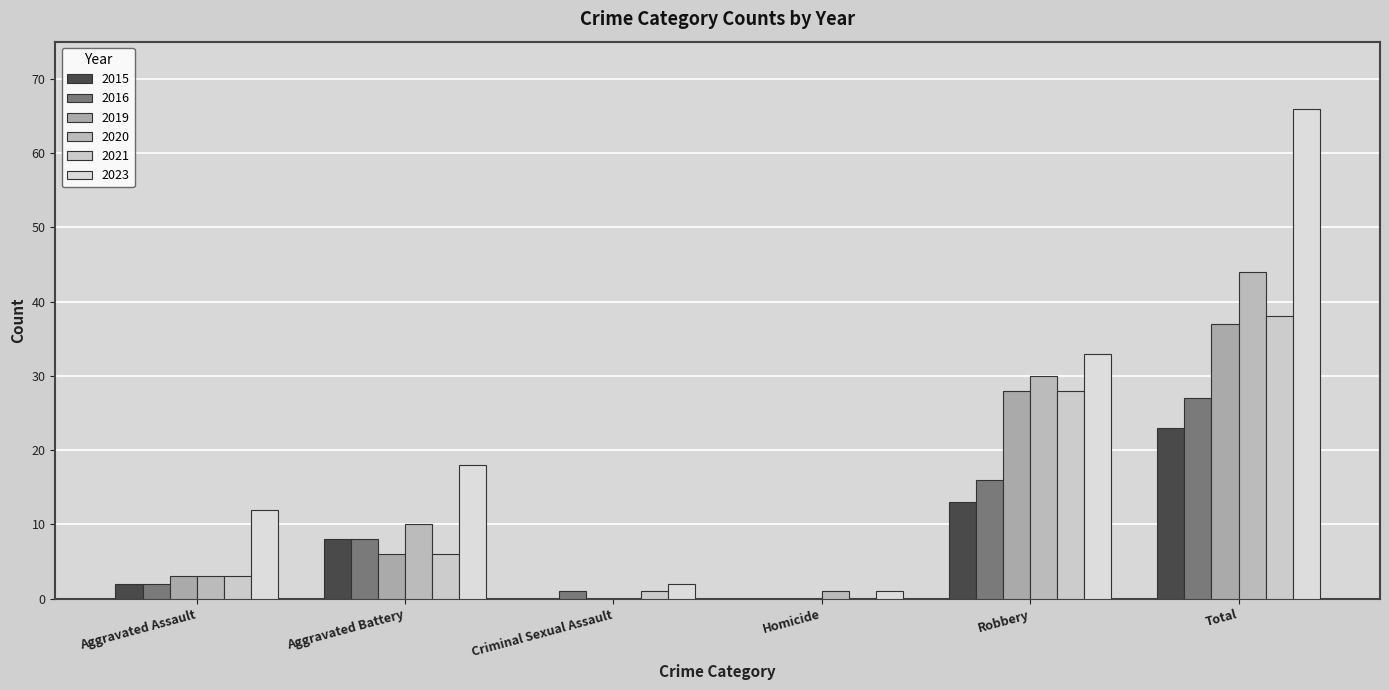

What position from the right is Robbery?

2